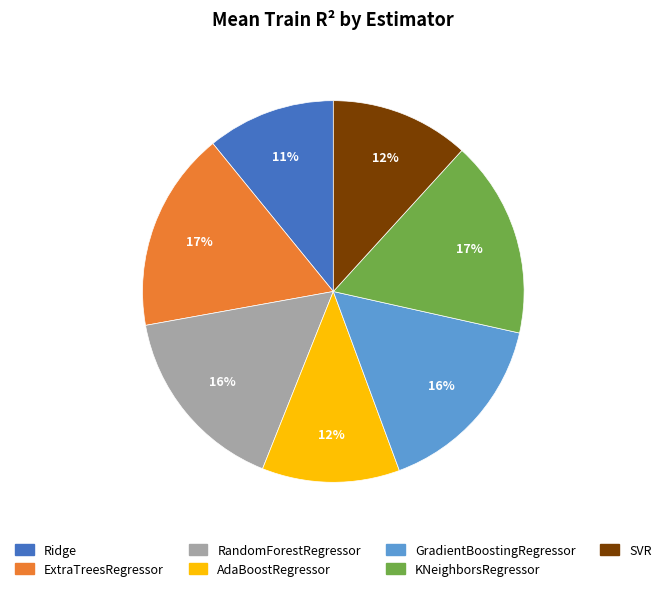

Which category has the smallest portion of the pie?

Ridge